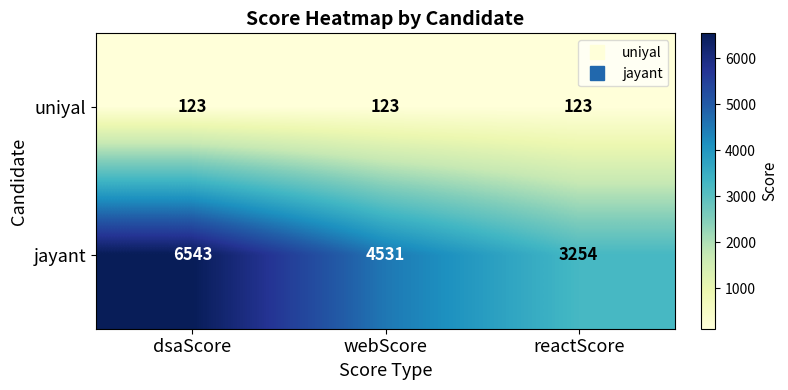

Reading left to right, list all the values displayed in this chart.

uniyal: 123	123	123
jayant: 6543	4531	3254